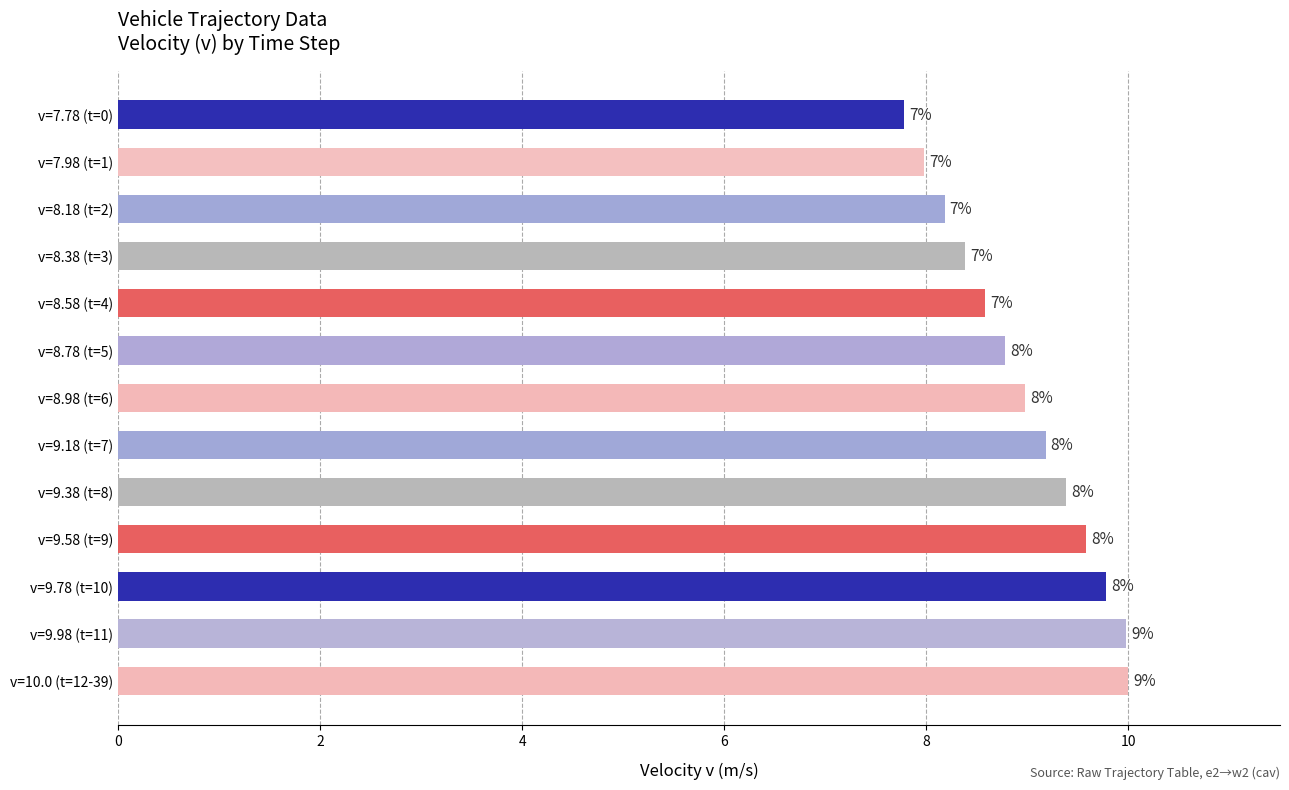

Is it true that the value at v=7.78 (t=0) is 1.6?

False